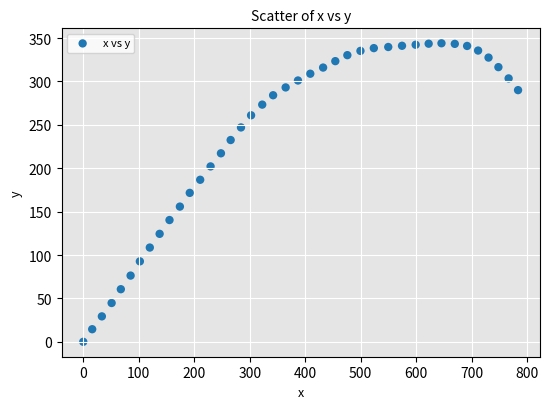

What is the range of Y values (max minus min)?

344.0